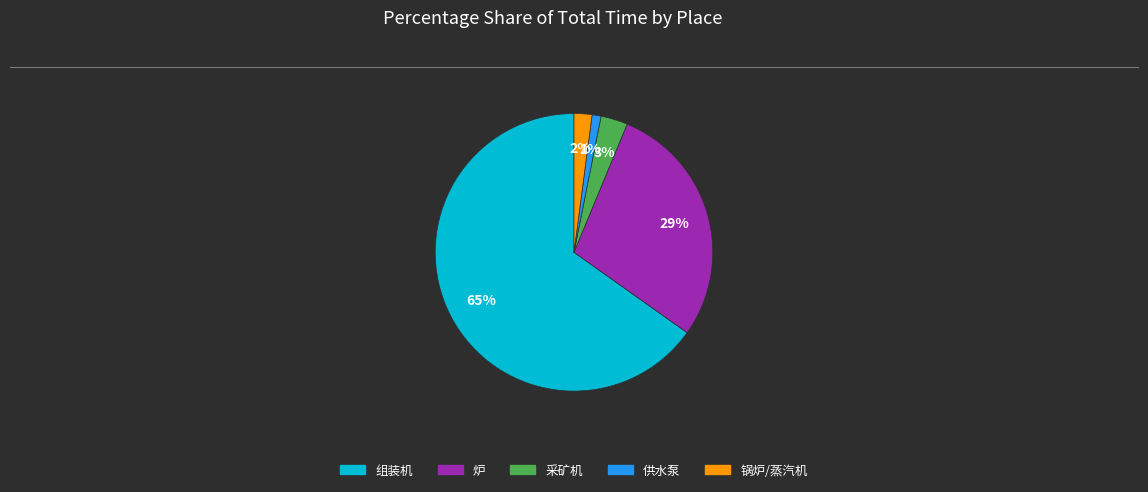

What is the majority slice?

组装机